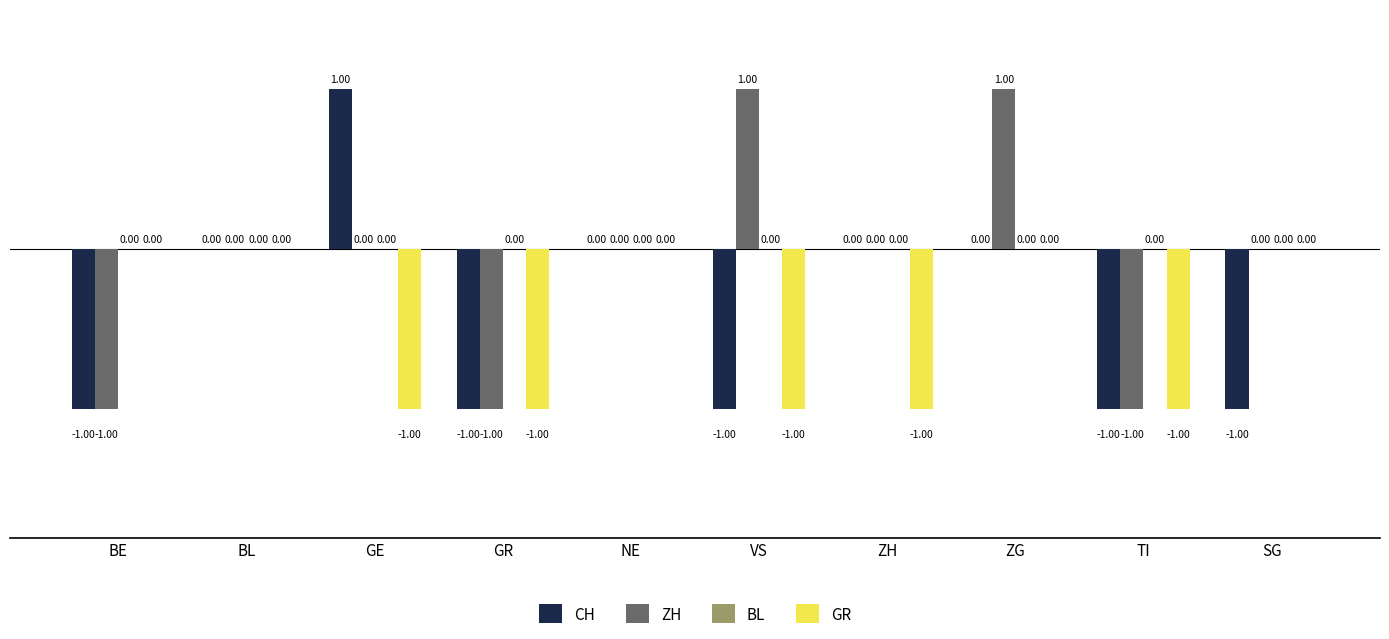

Is the value of GR at BL greater than the value of CH at GR?

Yes